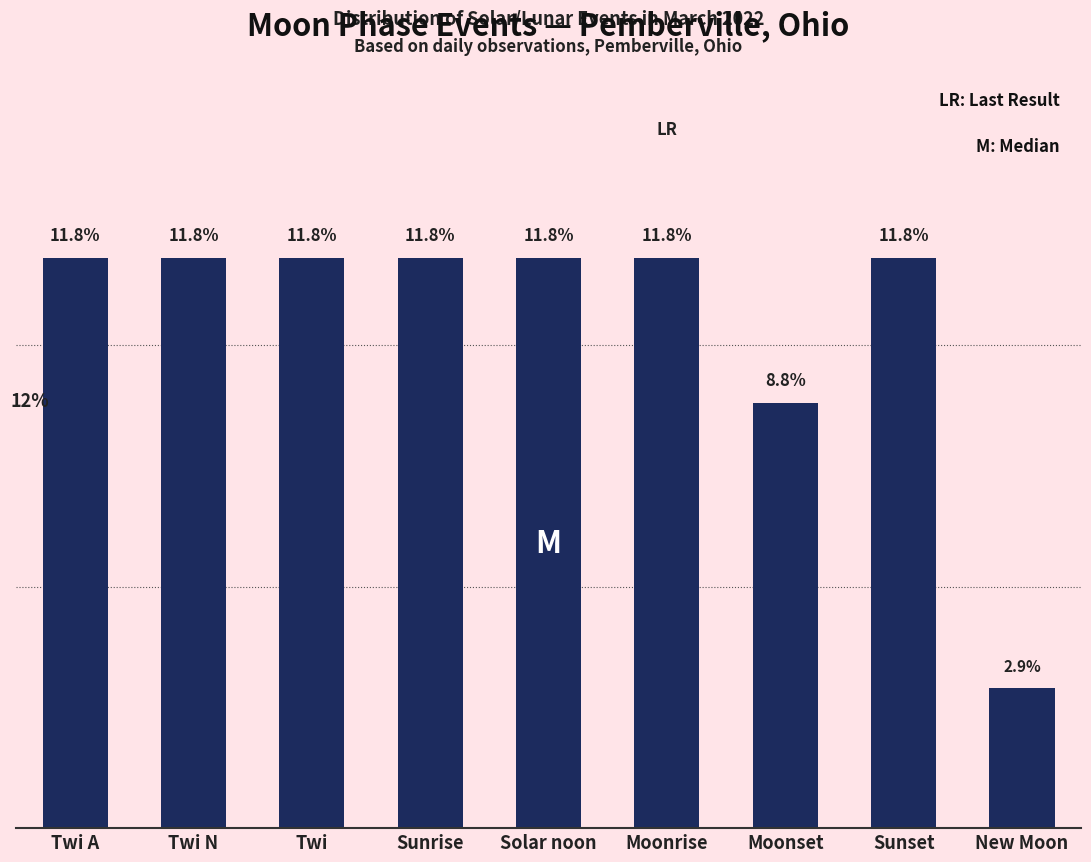

At which category does the chart reach its minimum across all series?

New Moon